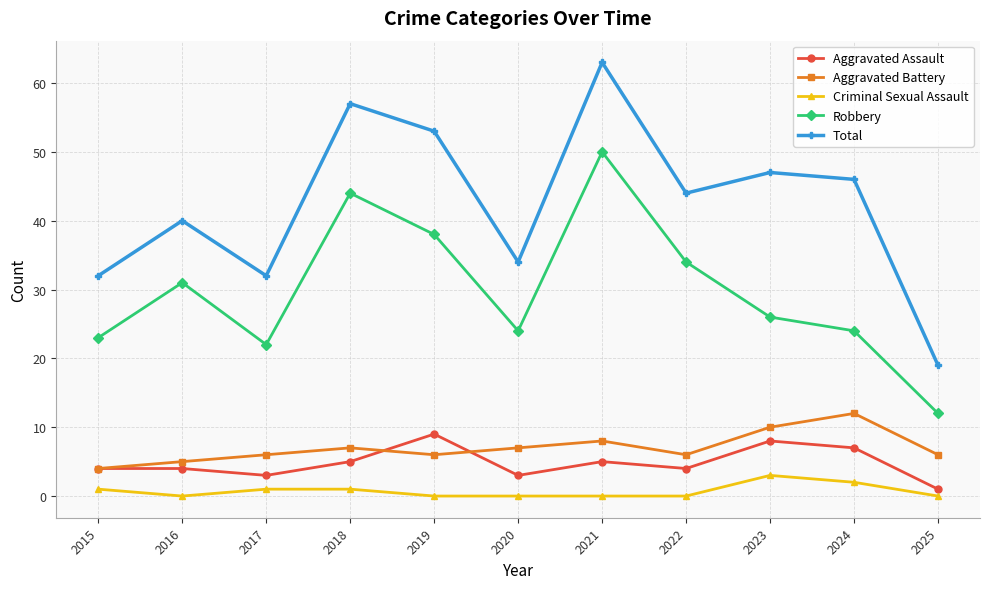

What is the difference between the maximum and minimum values in the Robbery series?

38